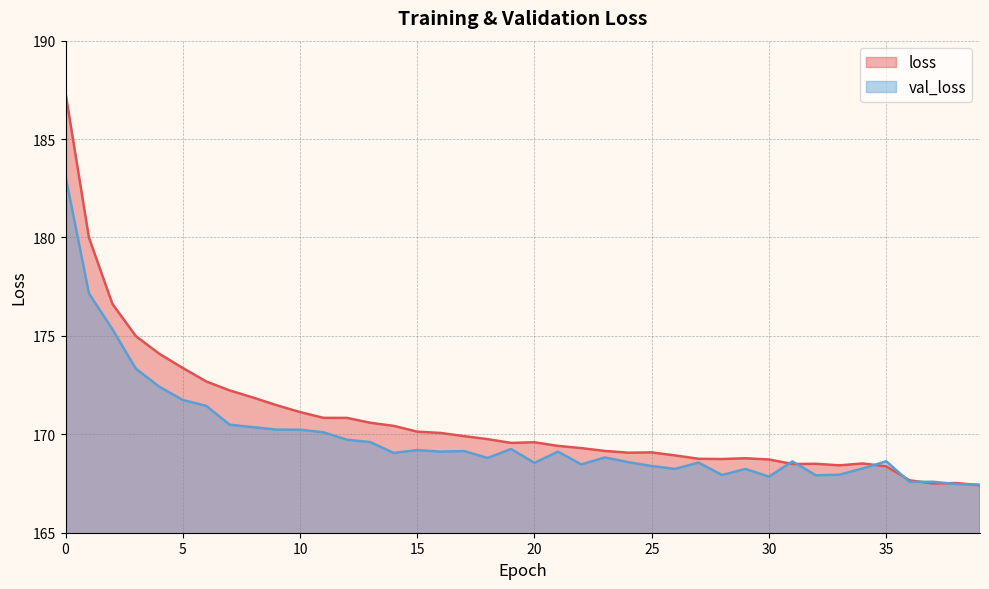

At which category does loss reach its first local valley?

19